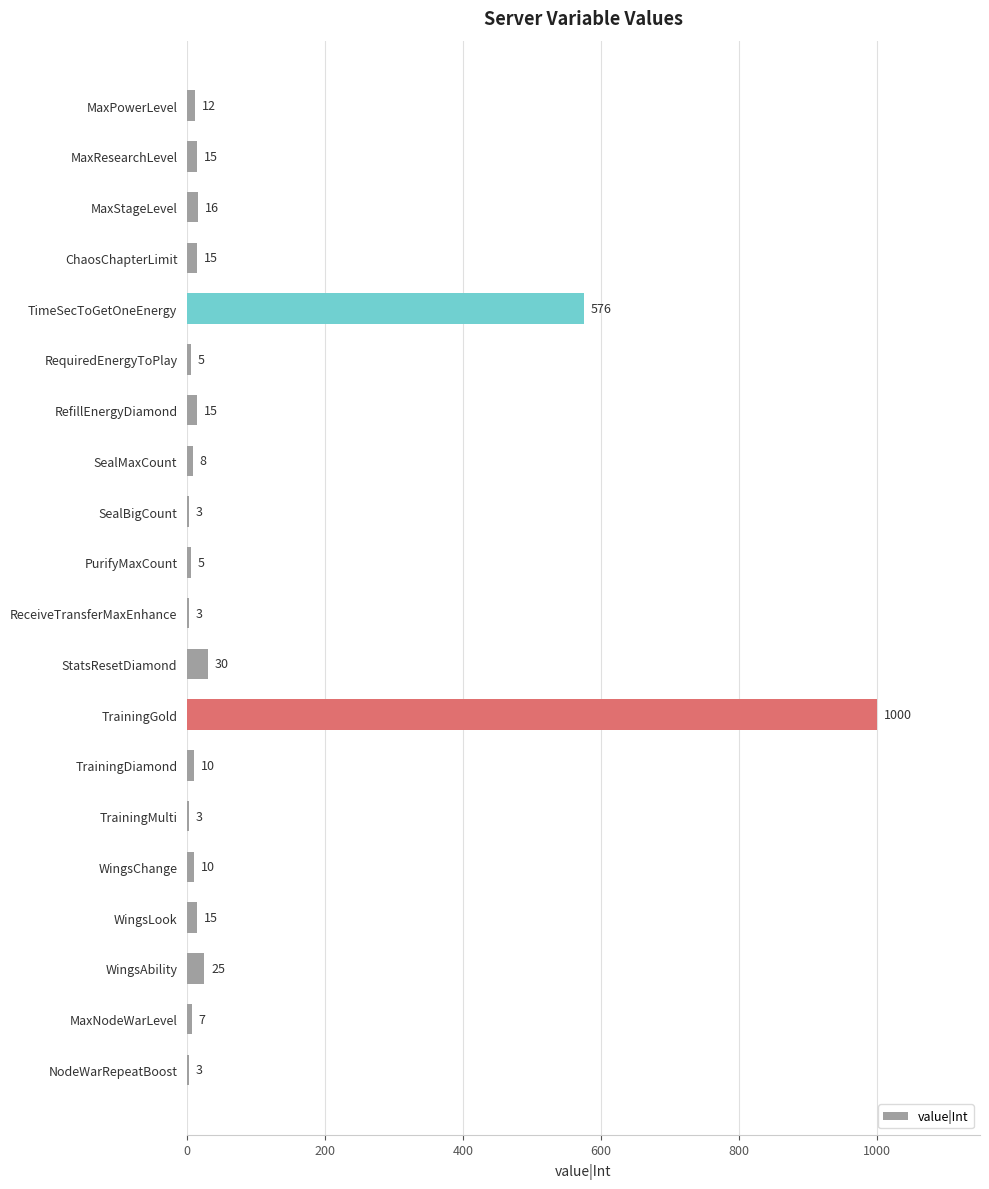

The value at WingsChange is 10. True or false?

True